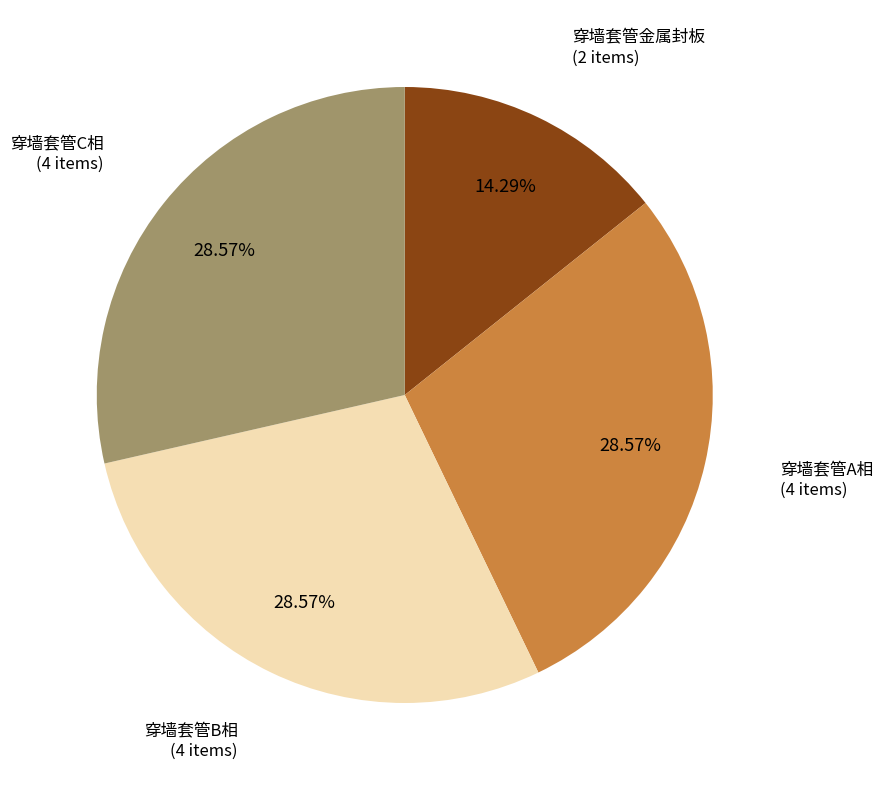

To the nearest percent, what percentage of the pie is 穿墙套管B相?

29%